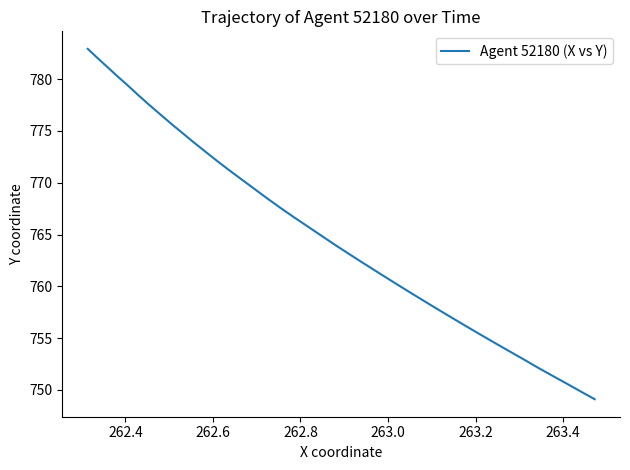

What is the difference between the maximum and minimum values?

33.8